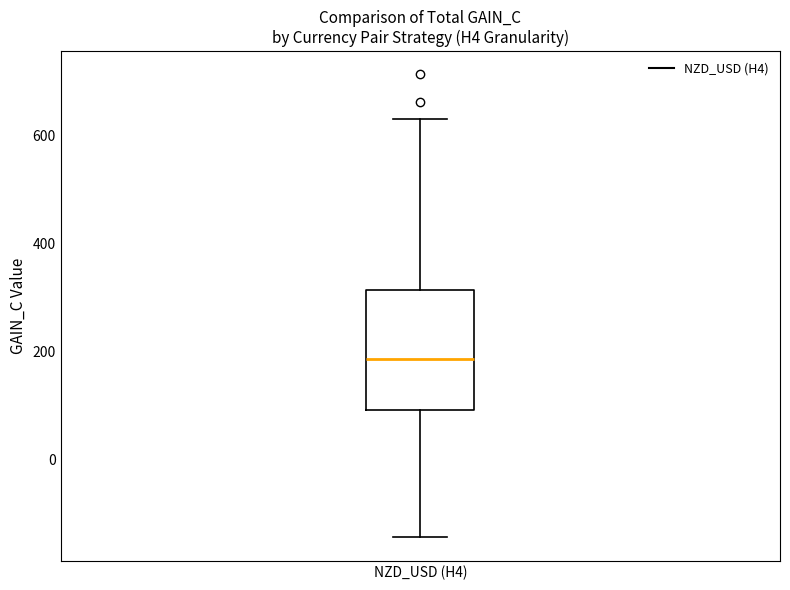

Transcribe this box plot: give where the median line is, the range the box spans, and where the two whiskers end, as read against the y-axis. The values are not printed on the chart, so give them approximately, as read against the axis.

median 180, box 100 to 320, whiskers -140 to 640